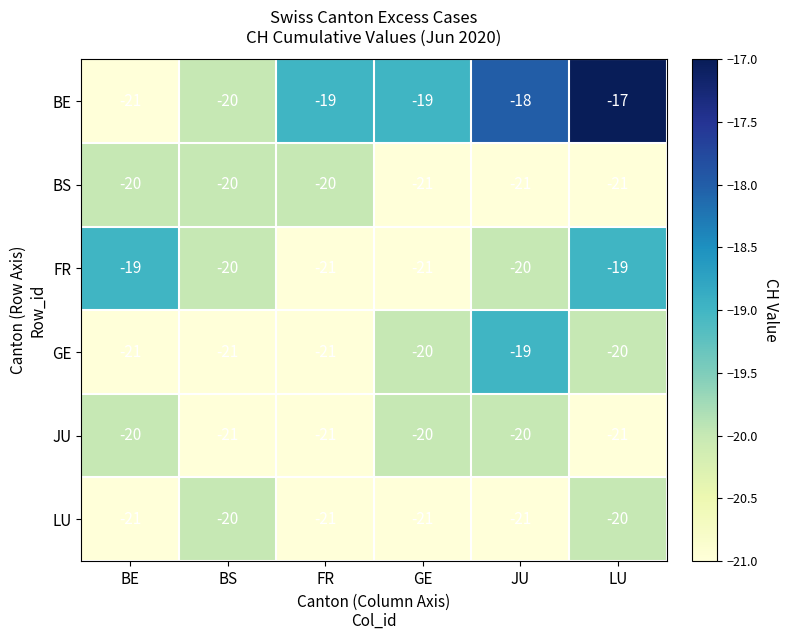

Which category has the highest value across all series?

LU